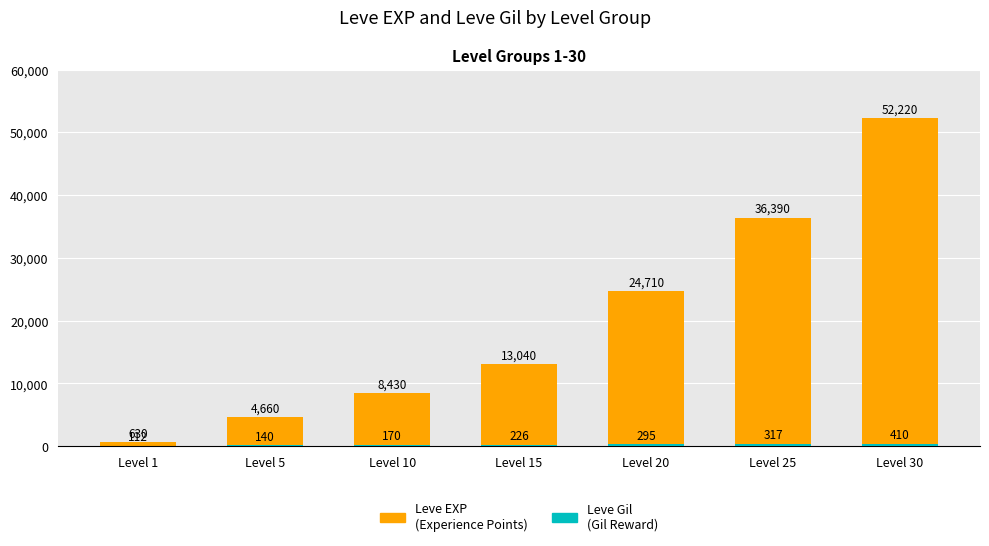

Reading right to left, extract all data points from this chart.

Leve EXP
(Experience Points): Level 30=52220	Level 25=36390	Level 20=24710	Level 15=13040	Level 10=8430	Level 5=4660	Level 1=630
Leve Gil
(Gil Reward): Level 30=410	Level 25=317	Level 20=295	Level 15=226	Level 10=170	Level 5=140	Level 1=112